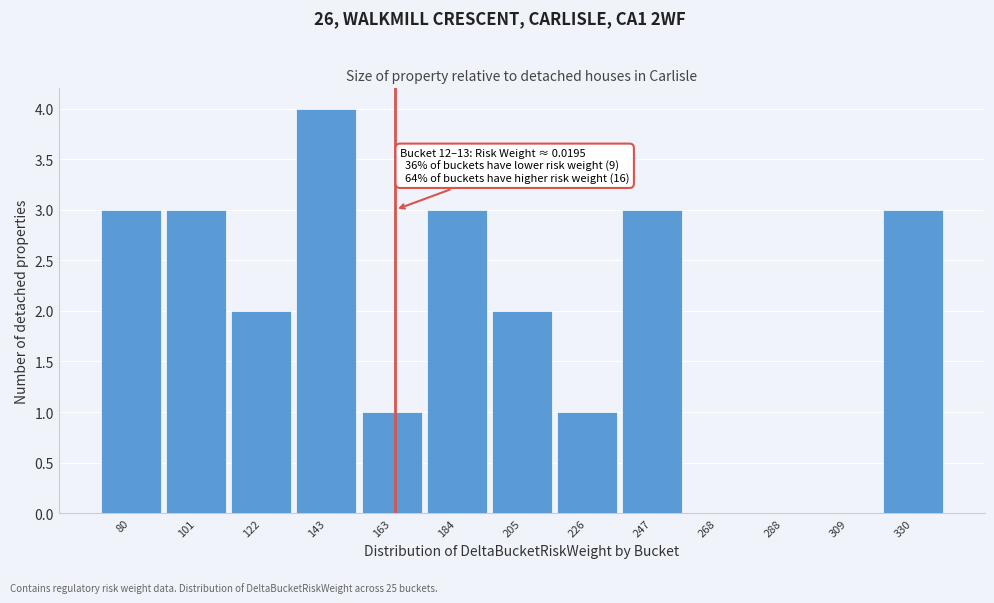

Reading left to right, extract all data points from this chart.

80=3	101=3	122=2	143=4	163=1	184=3	205=2	226=1	247=3	268=0	288=0	309=0	330=3